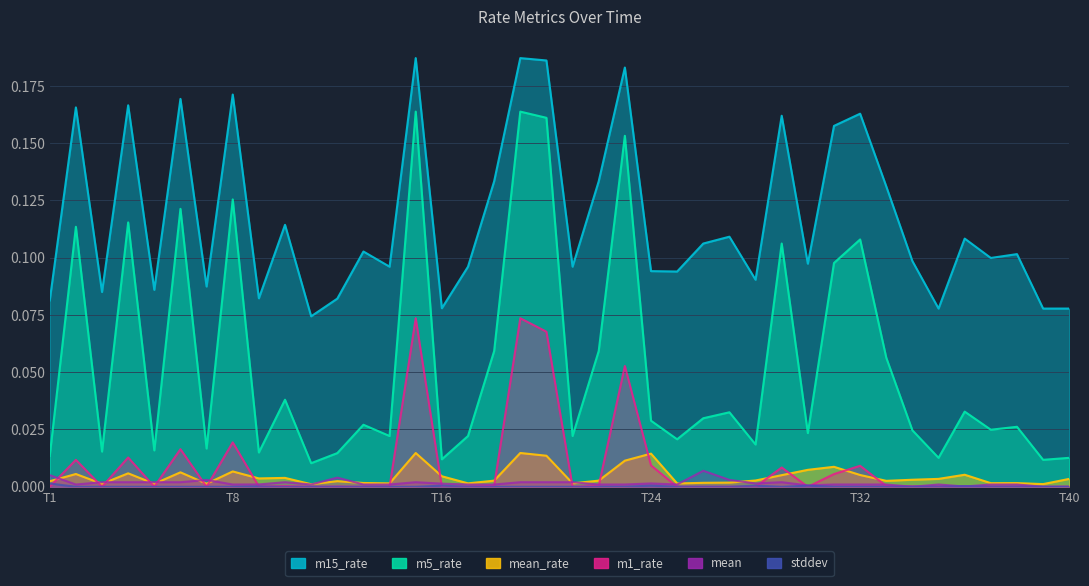

What position from the right is 28?

12